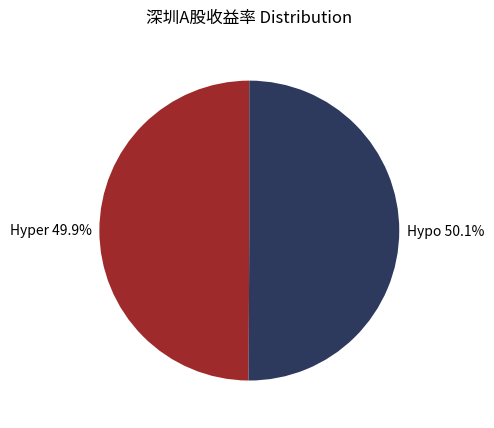

Is there any slice that represents more than half of the pie?

Yes